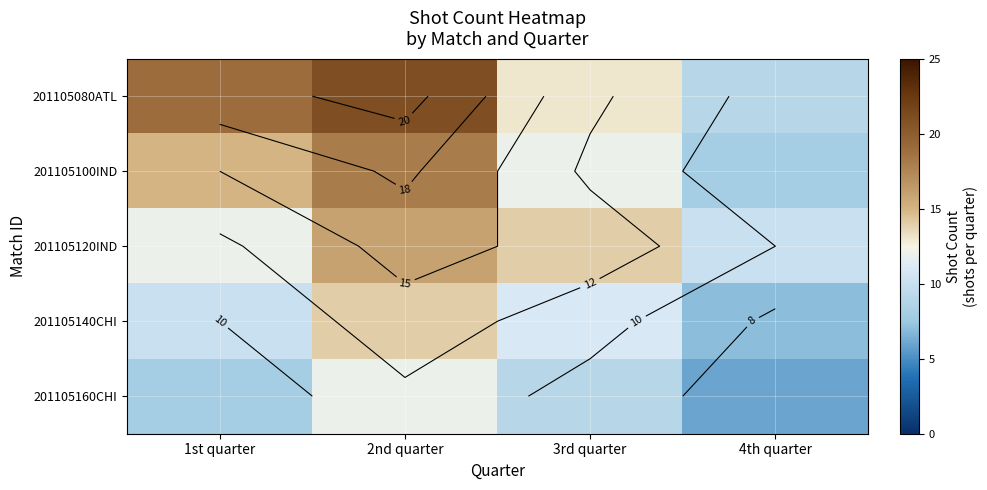

List the labels in order of 201105120IND value, largest first.

2nd quarter, 3rd quarter, 1st quarter, 4th quarter